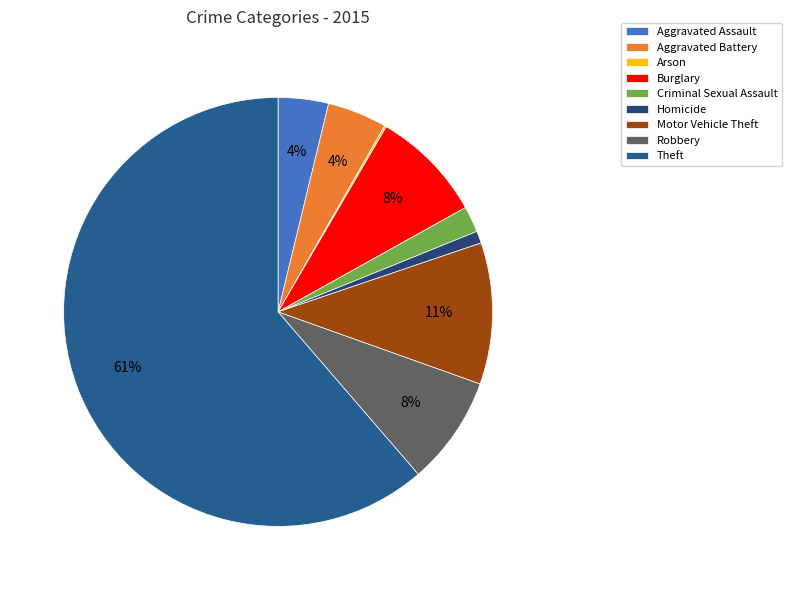

What percentage is the Homicide slice, to the nearest percent?

1%